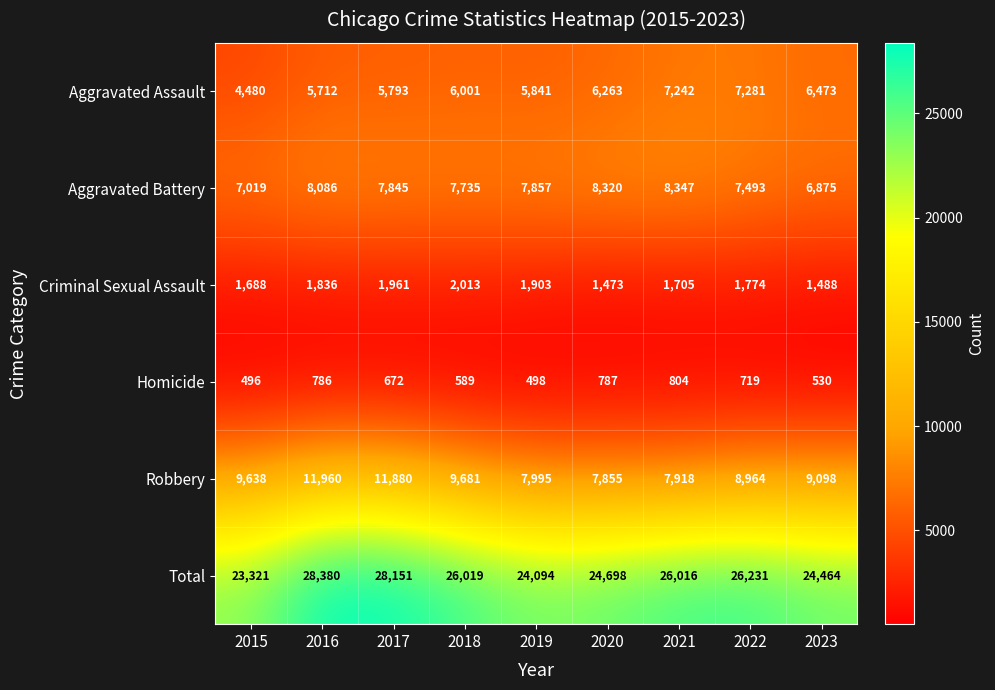

Between 2017 and 2022, which series saw the biggest shift?

Robbery